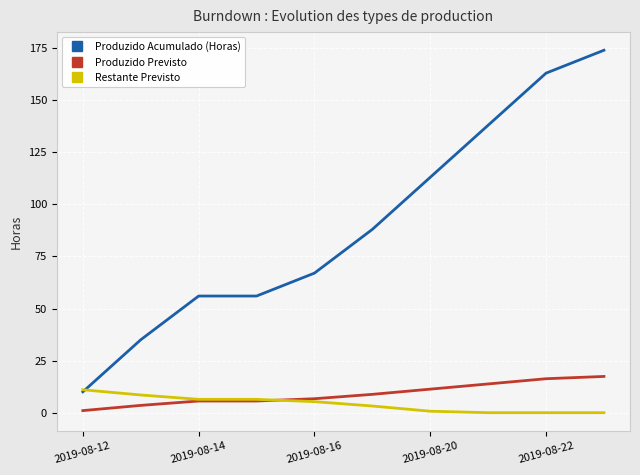

True or false: Produzido Previsto and Produzido Acumulado (Horas) cross at least once.

False